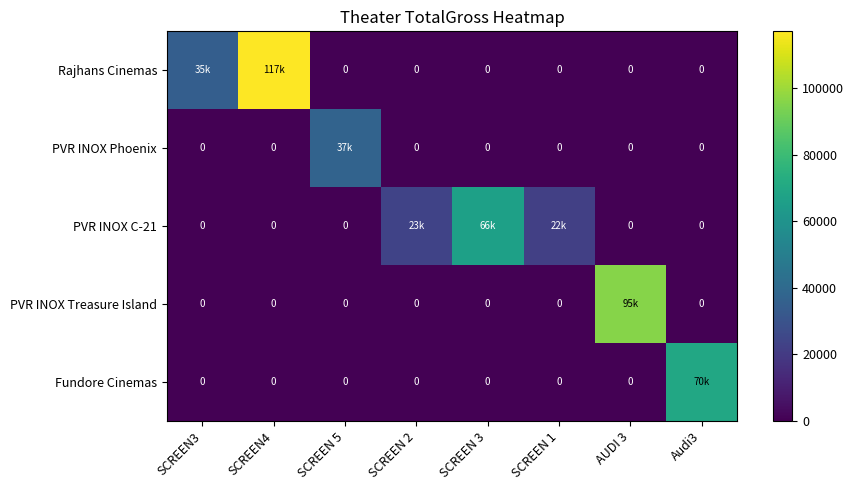

Is it true that Rajhans Cinemas equals 0 at SCREEN 2?

True